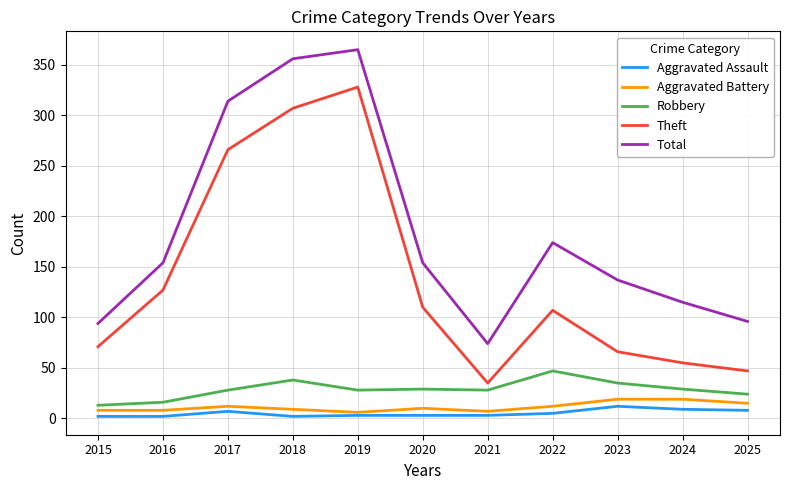

What is the difference between the Robbery values at 2025 and 2022?

23